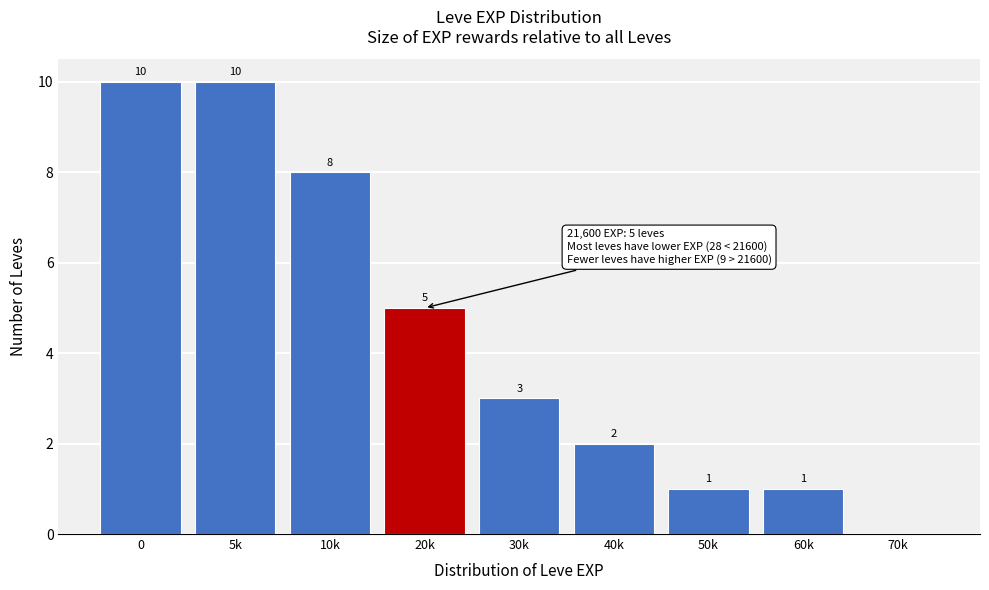

Reading left to right, extract all data points from this chart.

0=10	5k=10	10k=8	20k=5	30k=3	40k=2	50k=1	60k=1	70k=0